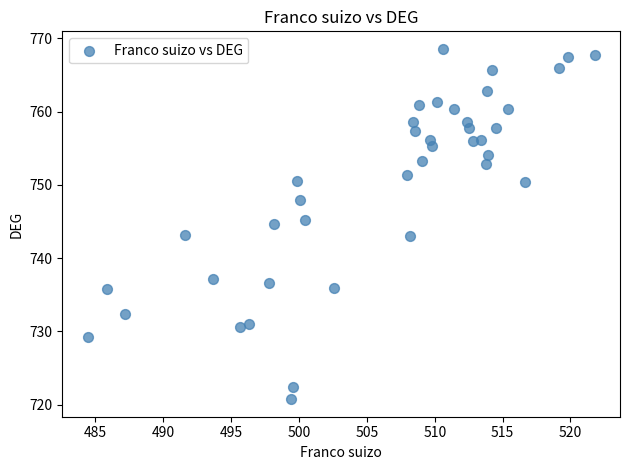

What is the range of X values (max minus min)?

37.3